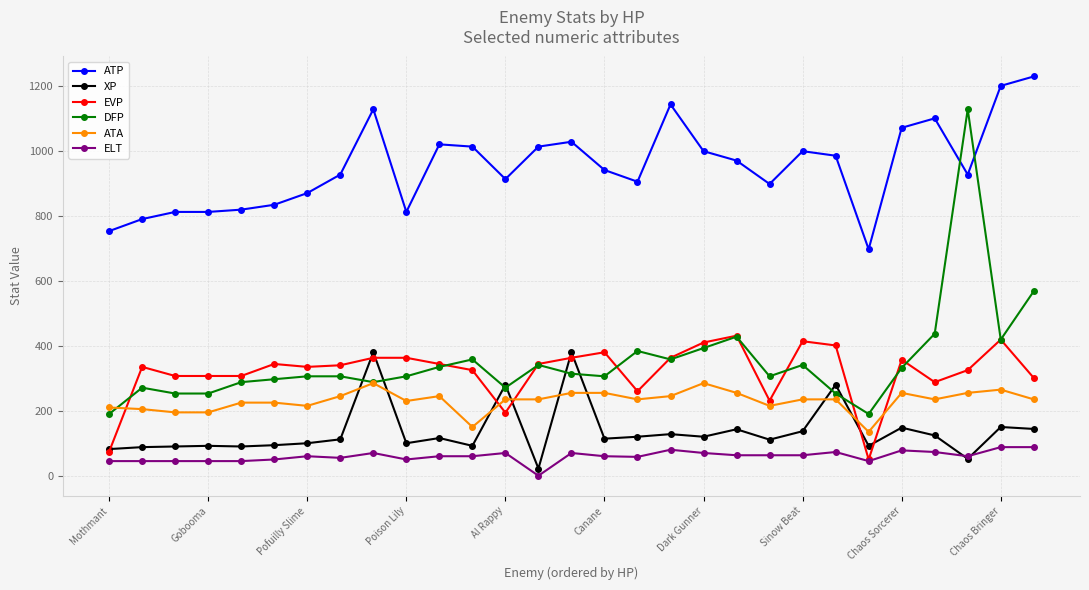

Rank the series by their maximum value, from highest to lowest.

ATP, DFP, EVP, XP, ATA, ELT